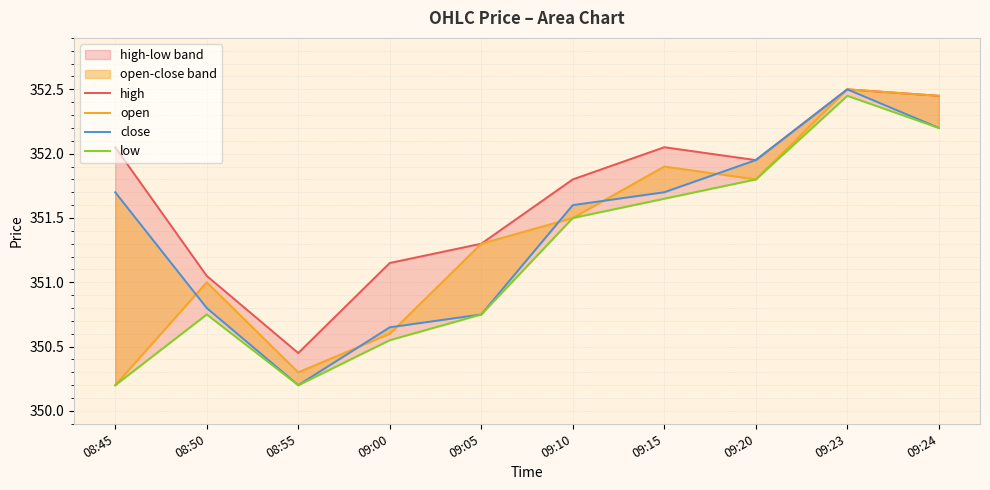

Where is the first local maximum for close?

09:23